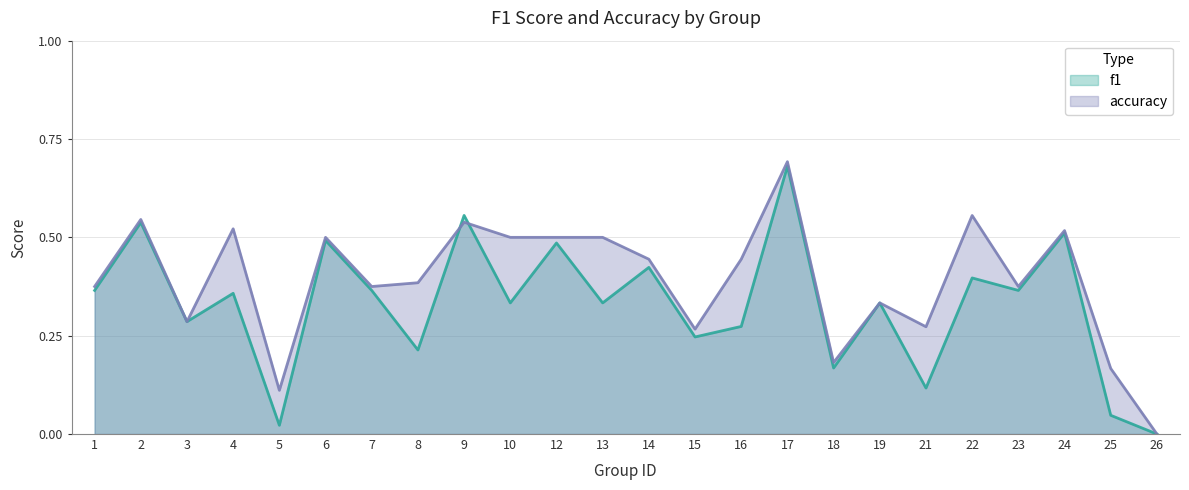

Which label corresponds to the smallest value in the chart?

26